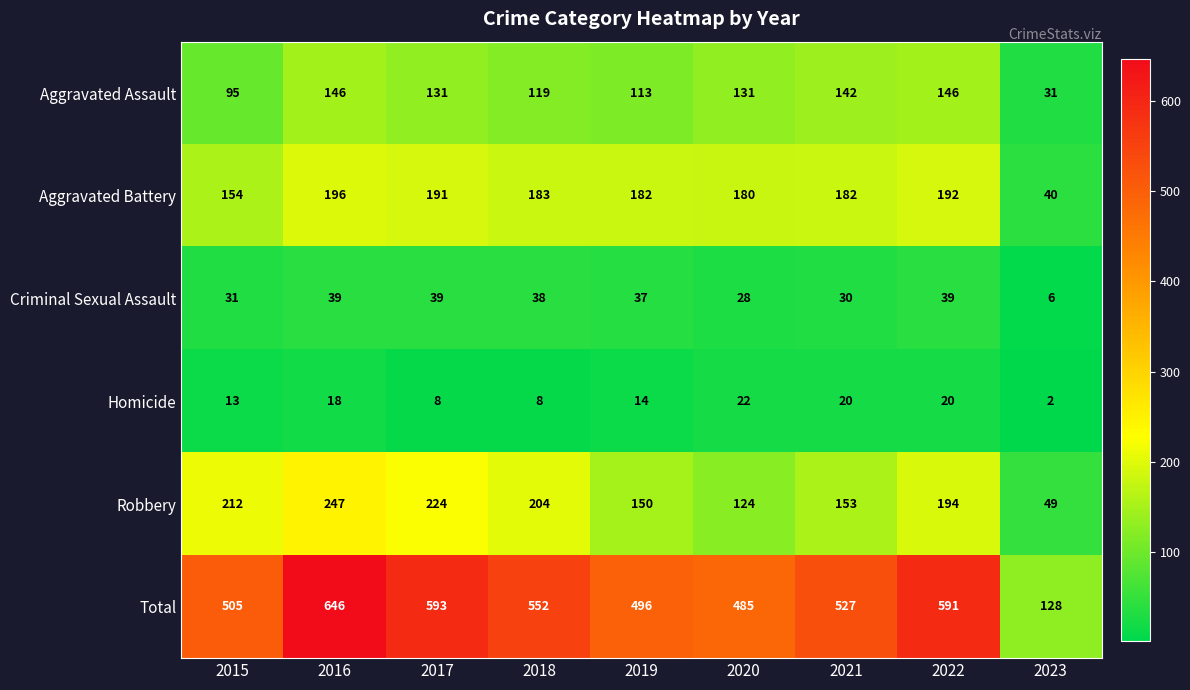

Where does the Aggravated Assault series first go above 131?

2016